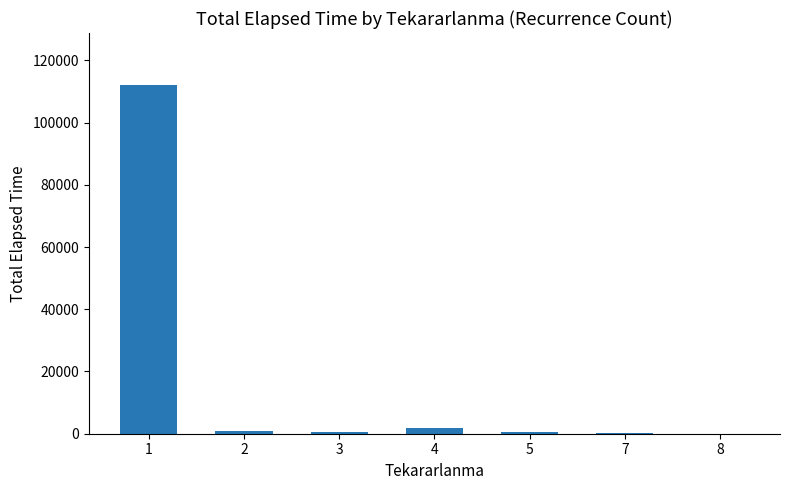

How many series are shown in this chart?

1